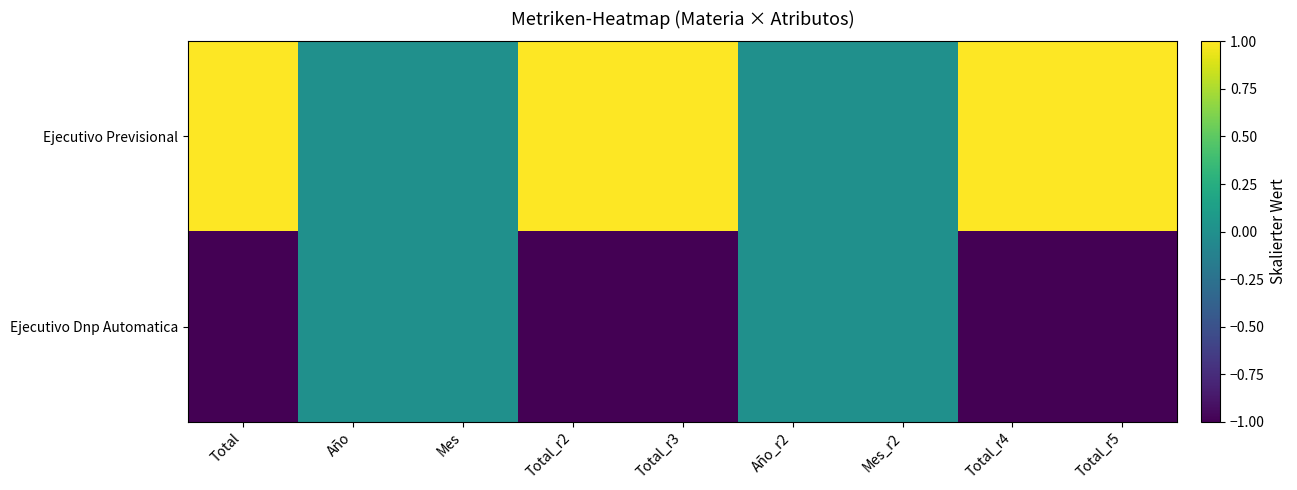

Rank the series at Mes from highest to lowest value.

Ejecutivo Previsional, Ejecutivo Dnp Automatica